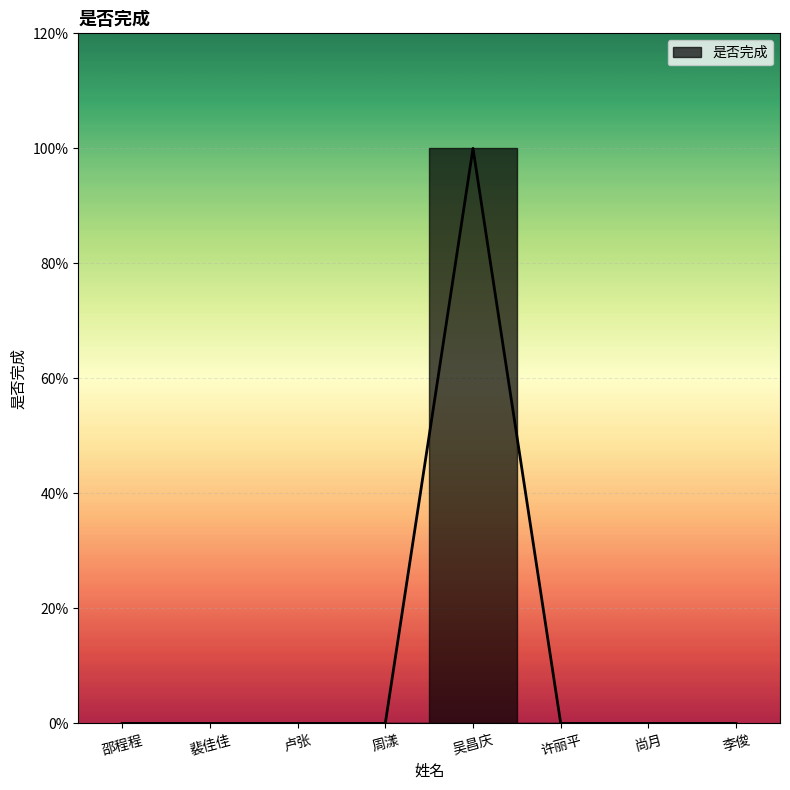

How many points are higher than both their immediate neighbors (excluding endpoints)?

1